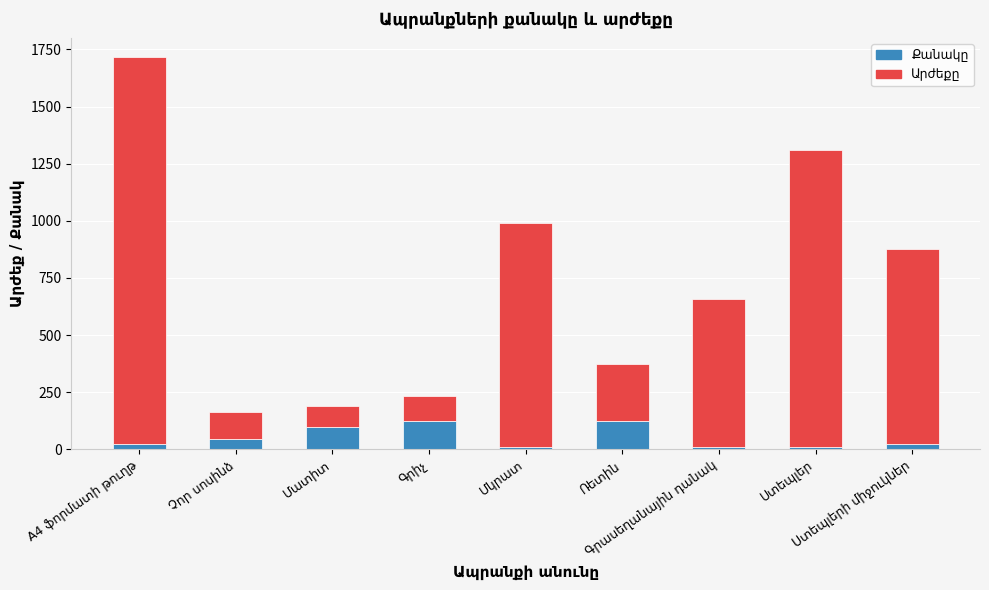

What is the value of the Քանակը bar at the 9th from the left?

25